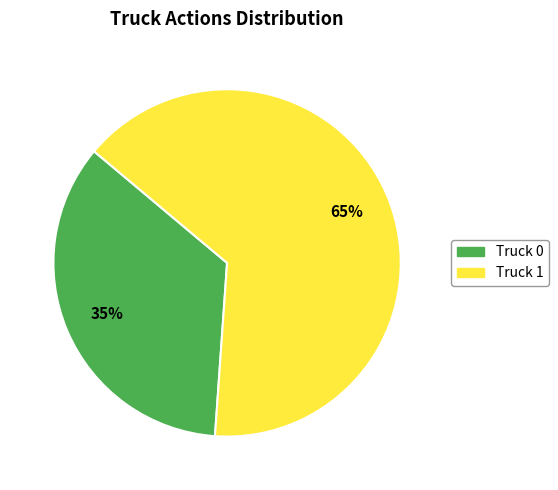

To the nearest percent, what portion does Truck 0 represent?

35%